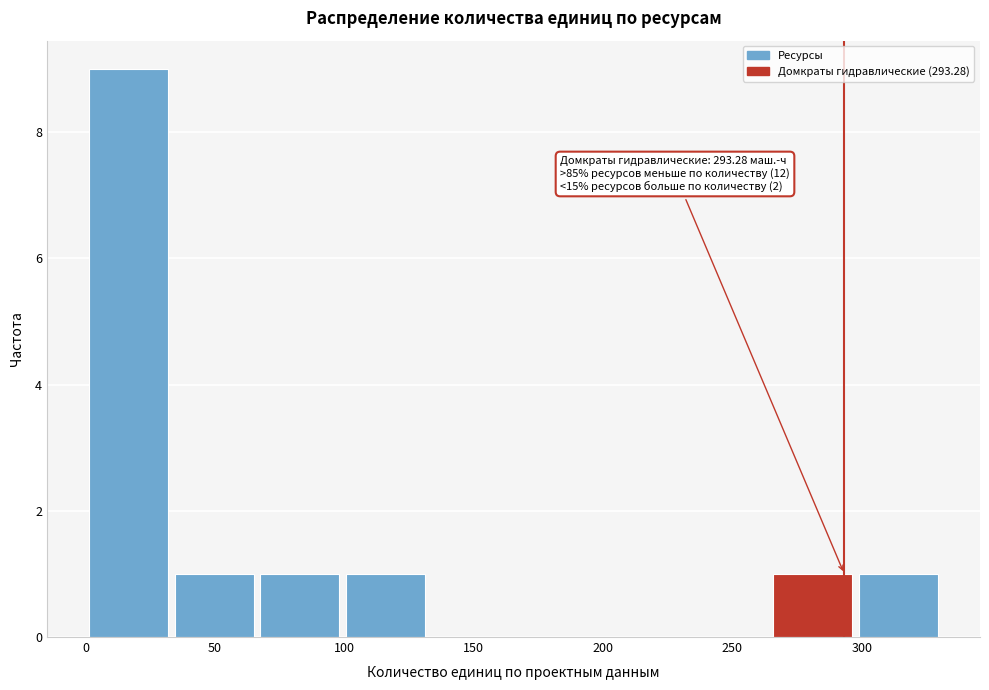

Over which range of the x-axis is the bar tallest?

0 to 35